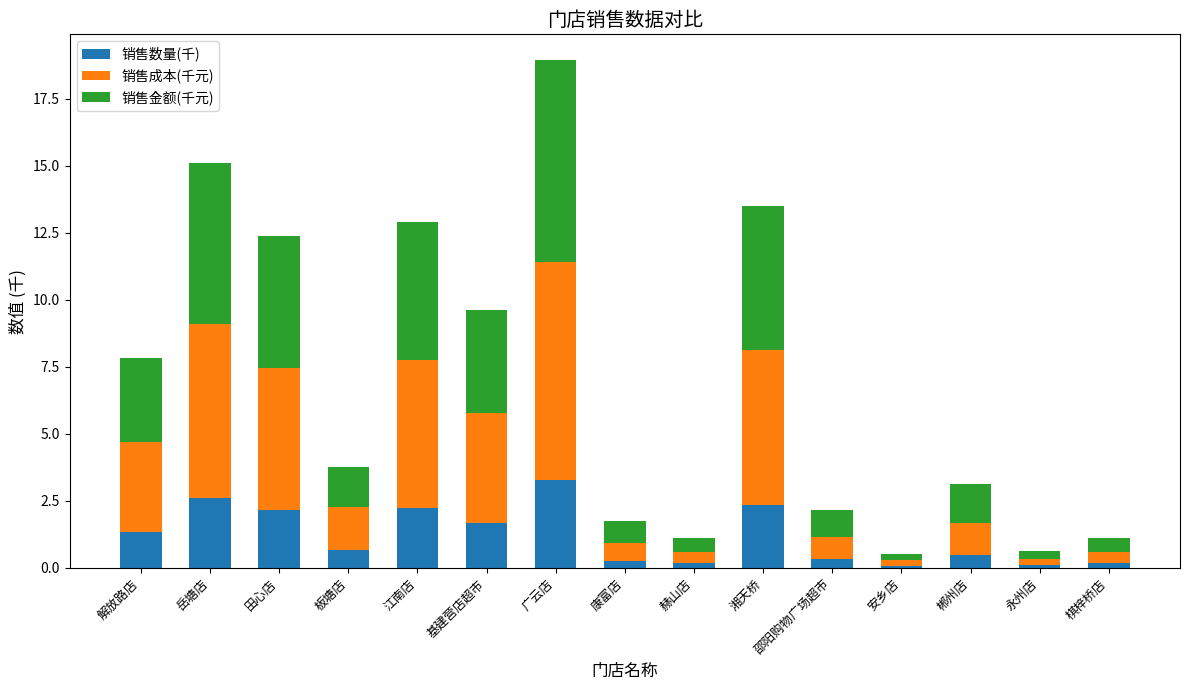

Count the number of data series in this chart.

3